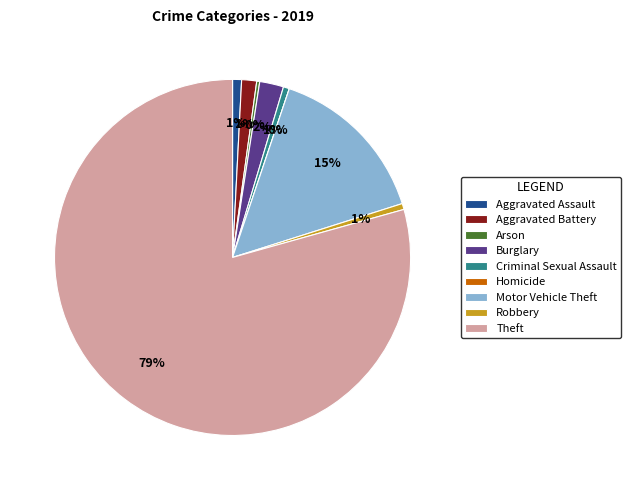

What is the smallest slice in the pie chart?

Homicide